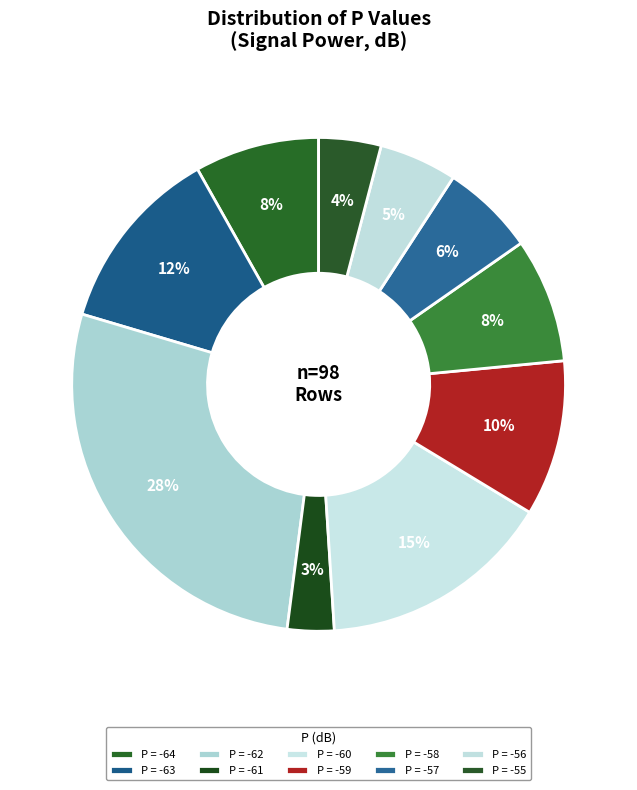

How many slices are in this pie chart?

10